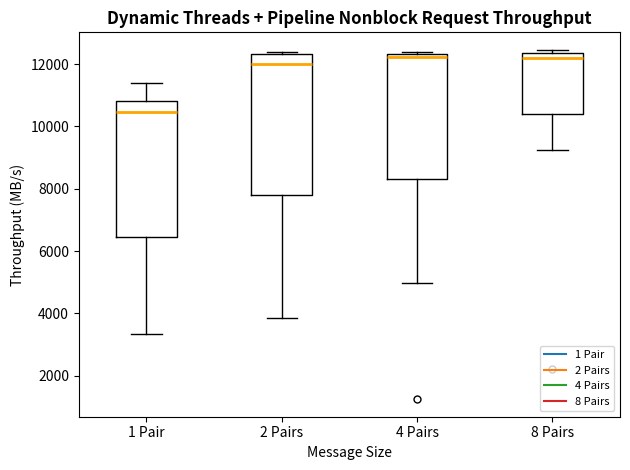

Comparing the boxes themselves (not the whiskers), which one is the tallest?

2 Pairs